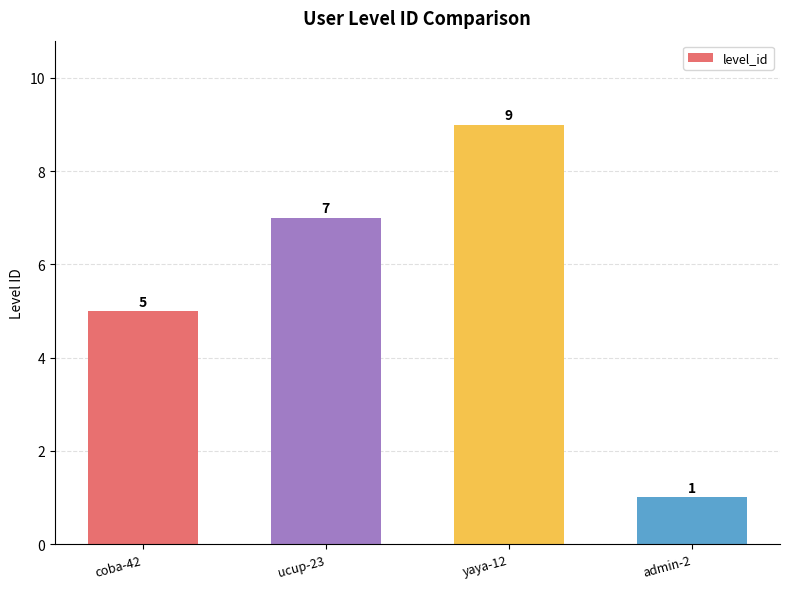

What is the maximum value shown in the chart?

9